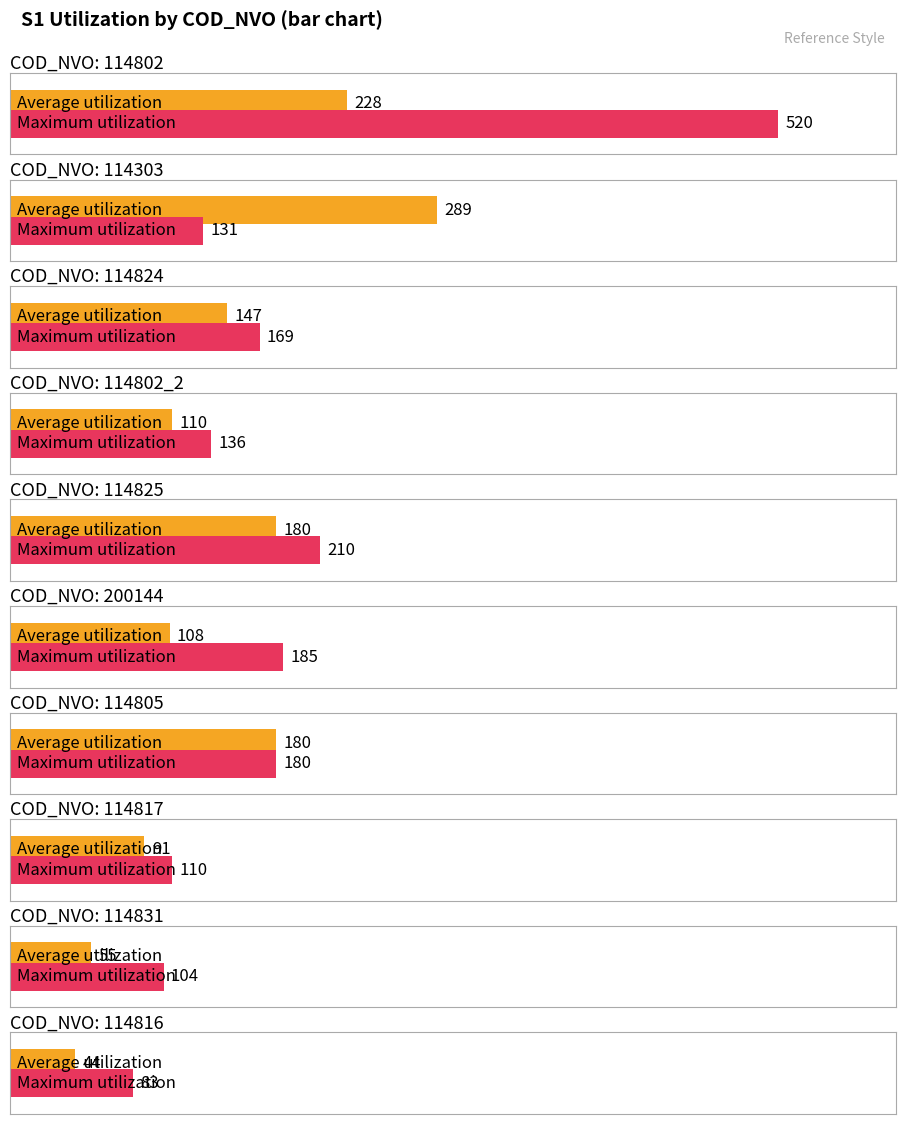

Between 114802 and 114825, which series saw the biggest shift?

Maximum utilization